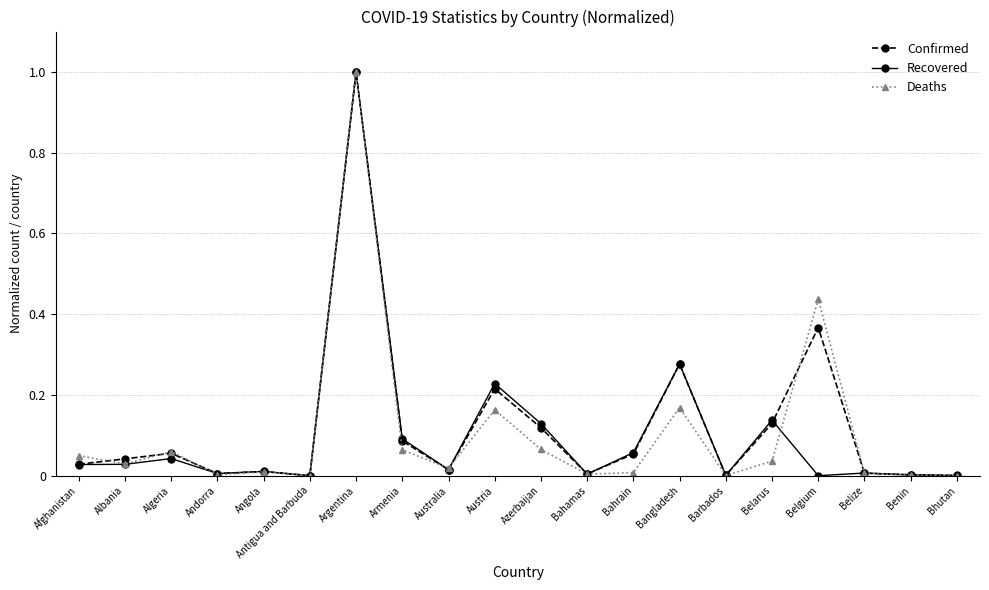

The value of Confirmed at Benin is 0.0. True or false?

True